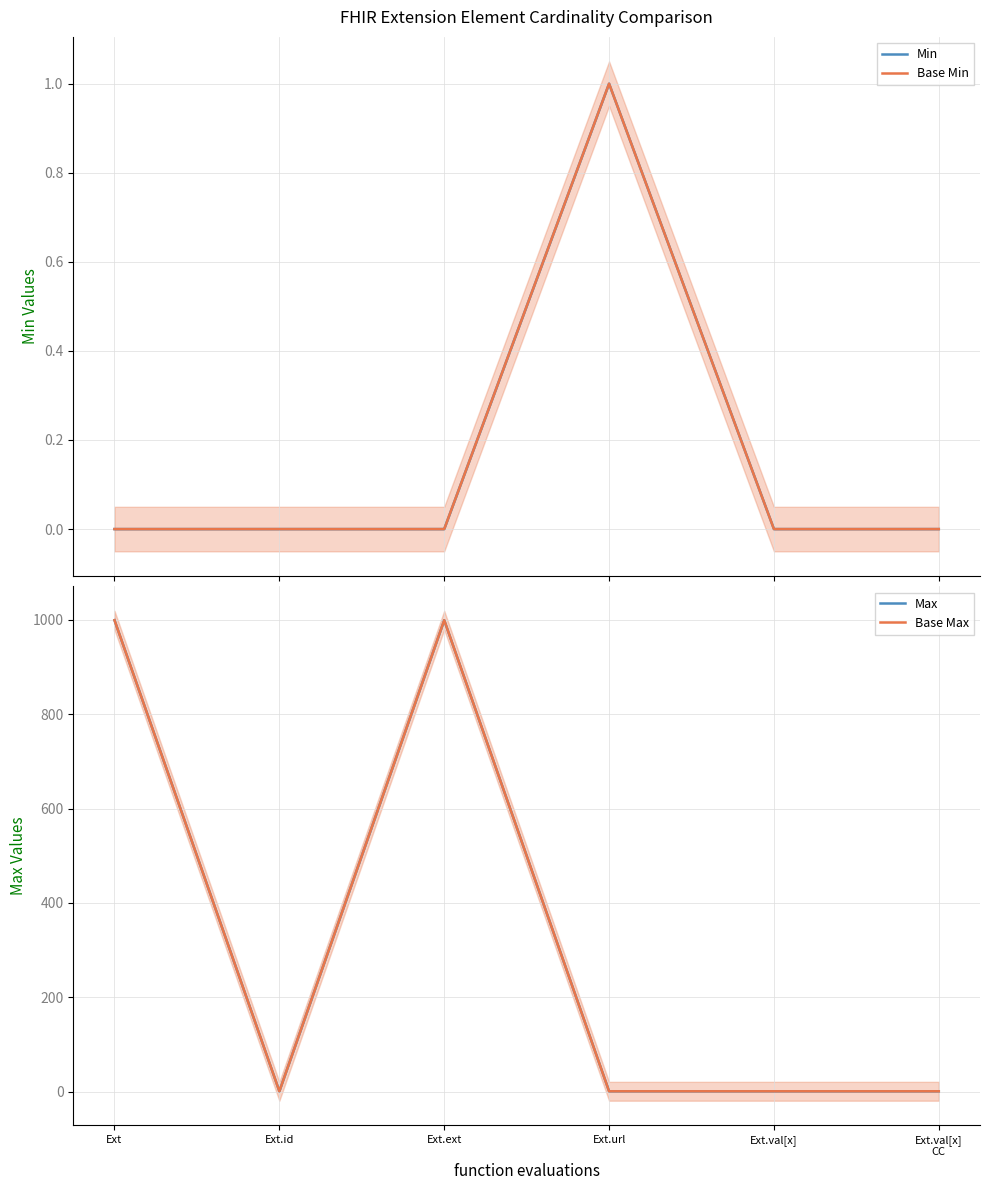

How many values in Base Min are above zero?

1